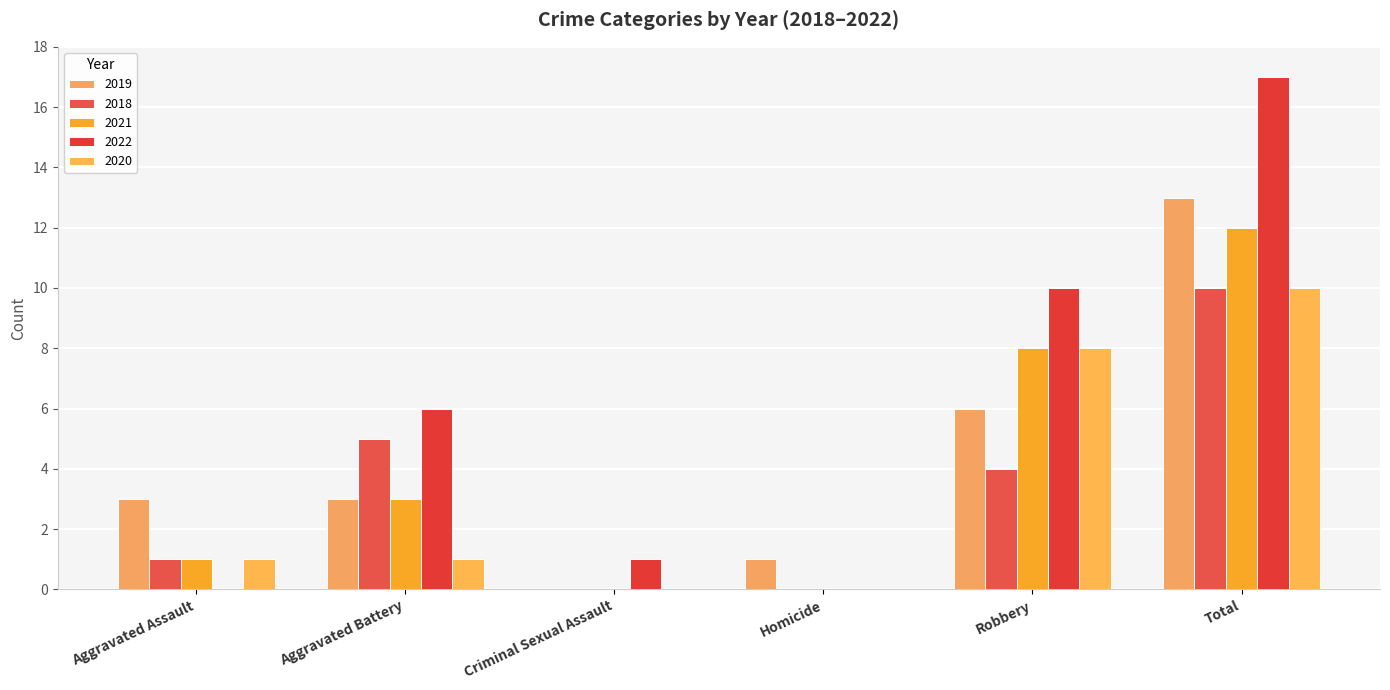

What is the spread (max minus min) of values at Homicide?

1